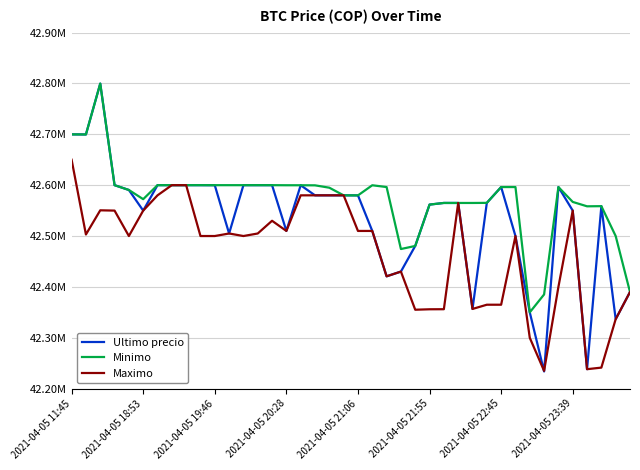

What is the value of the Maximo point at the 8th from the left?

42599999